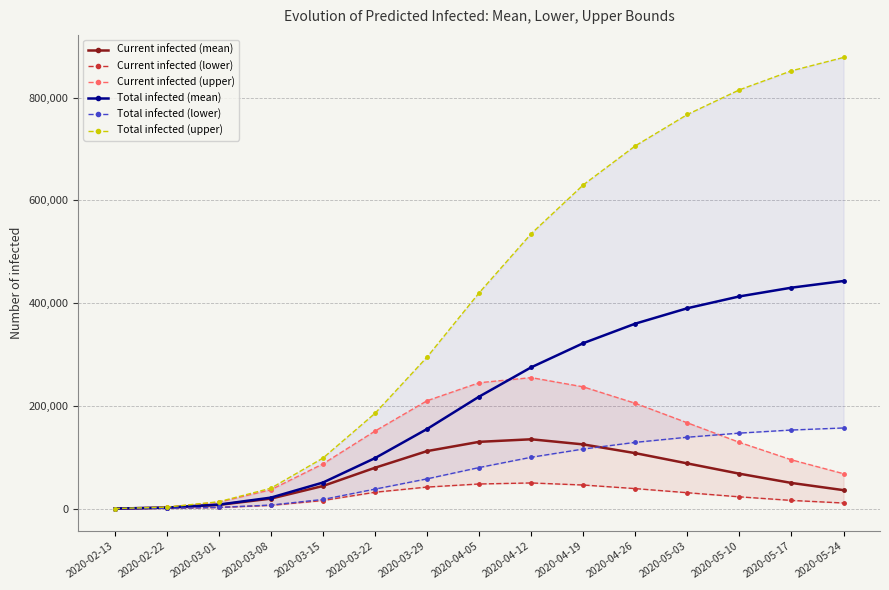

At which category does the chart reach its minimum across all series?

2020-02-13